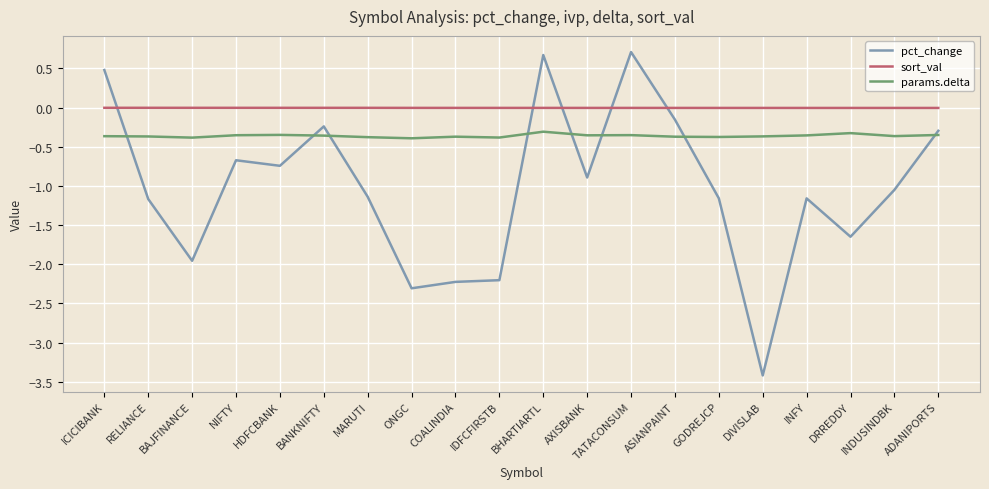

Which label corresponds to the smallest value in the chart?

DIVISLAB